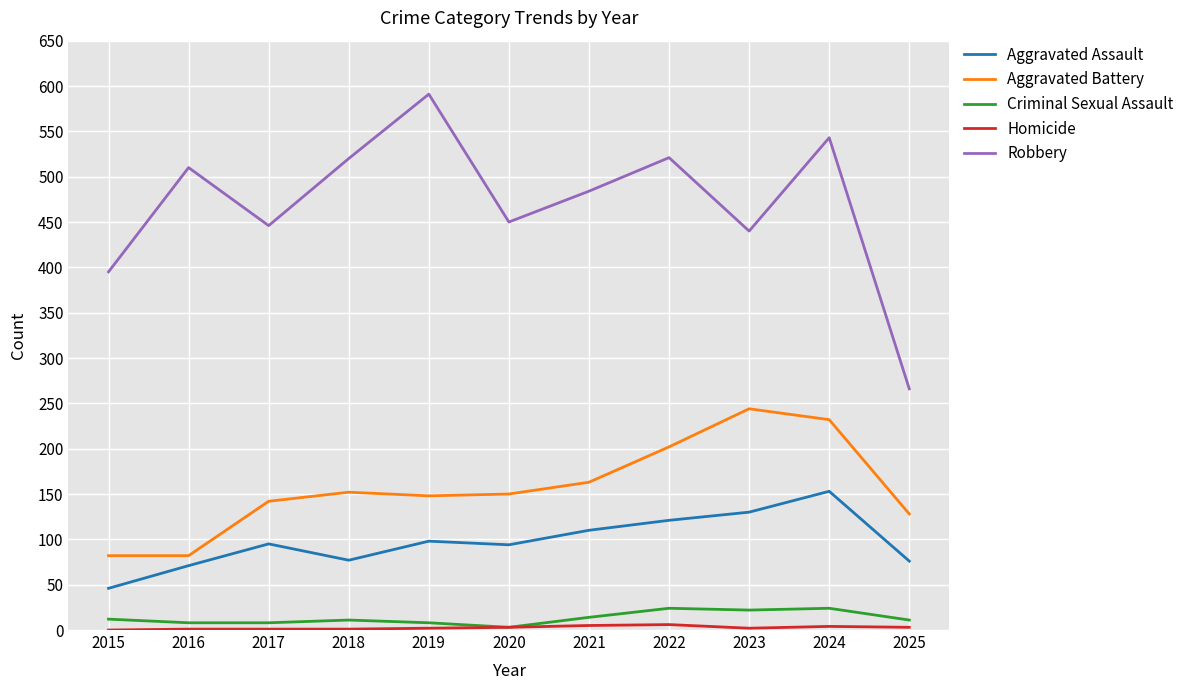

Is the value of Aggravated Assault at 2019 greater than the value of Robbery at 2018?

No